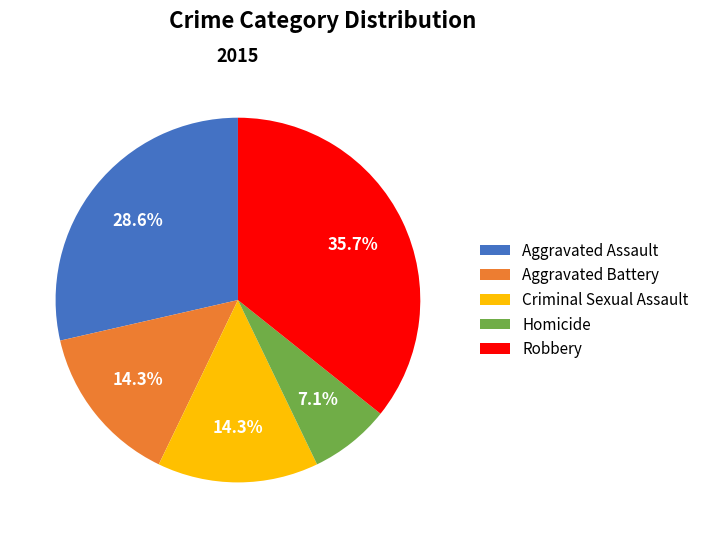

Which has a higher value, Aggravated Assault or Robbery?

Robbery